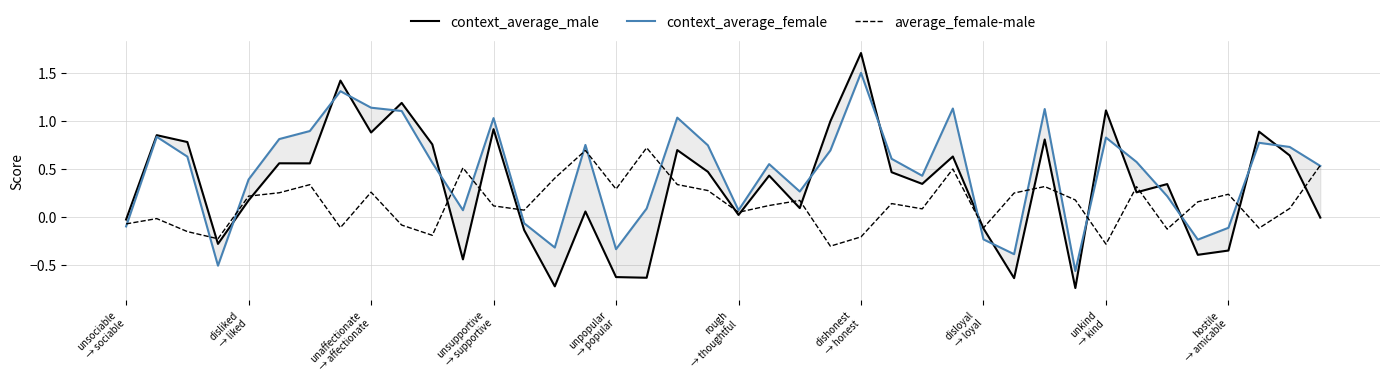

Which has a higher value, disloyal → loyal or hostile → amicable?

disloyal → loyal